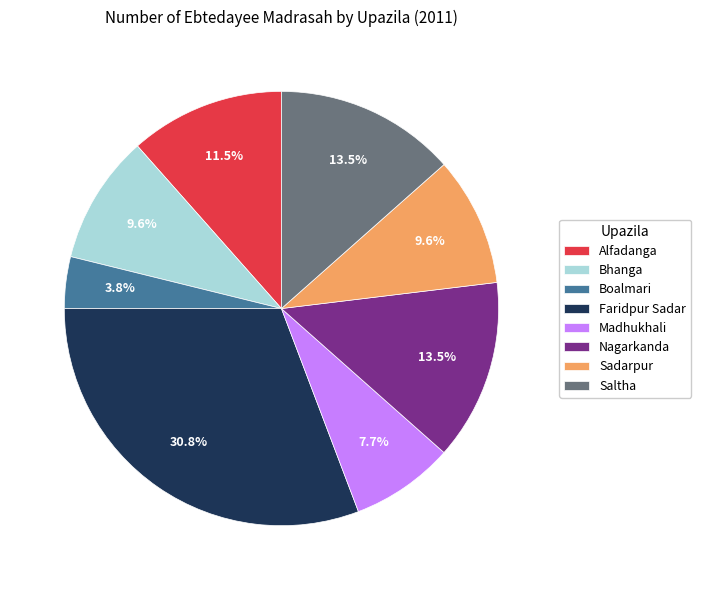

Do Saltha and Sadarpur together represent more than half of the pie?

No